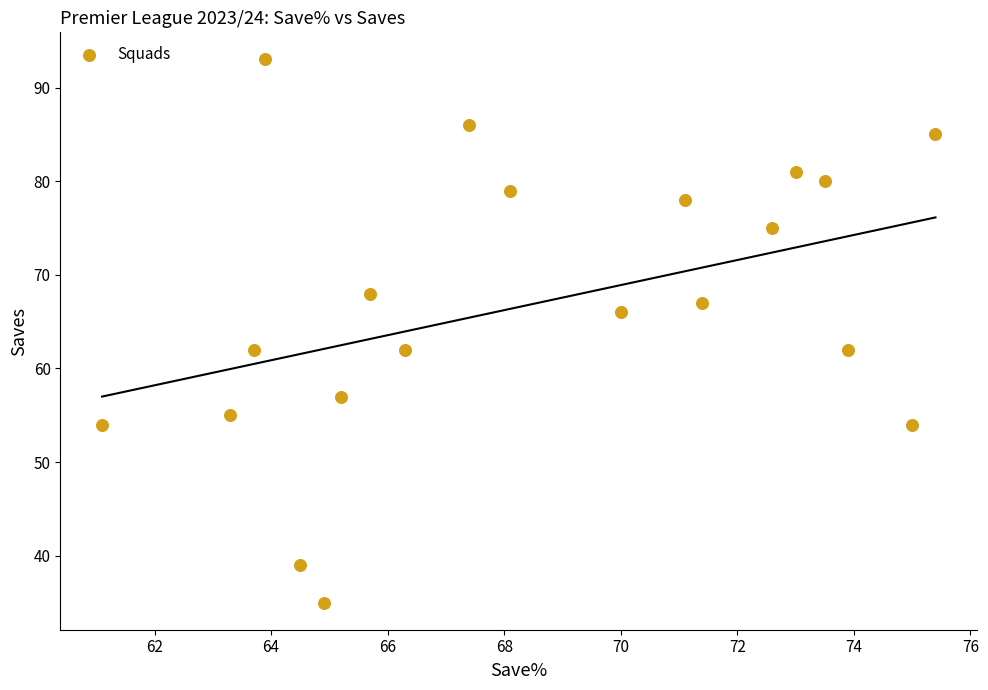

What is the range of Y values (max minus min)?

58